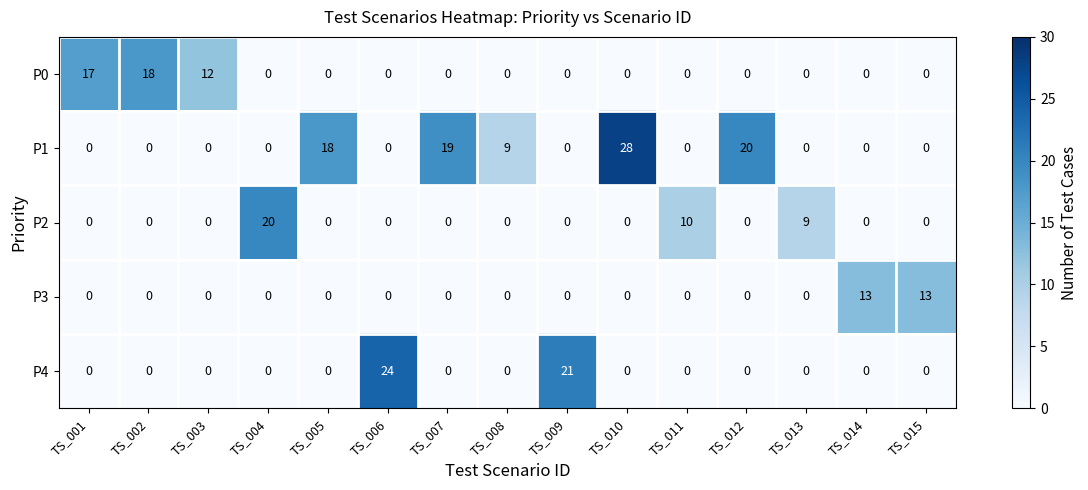

What is the difference between the highest and lowest values at TS_015?

13